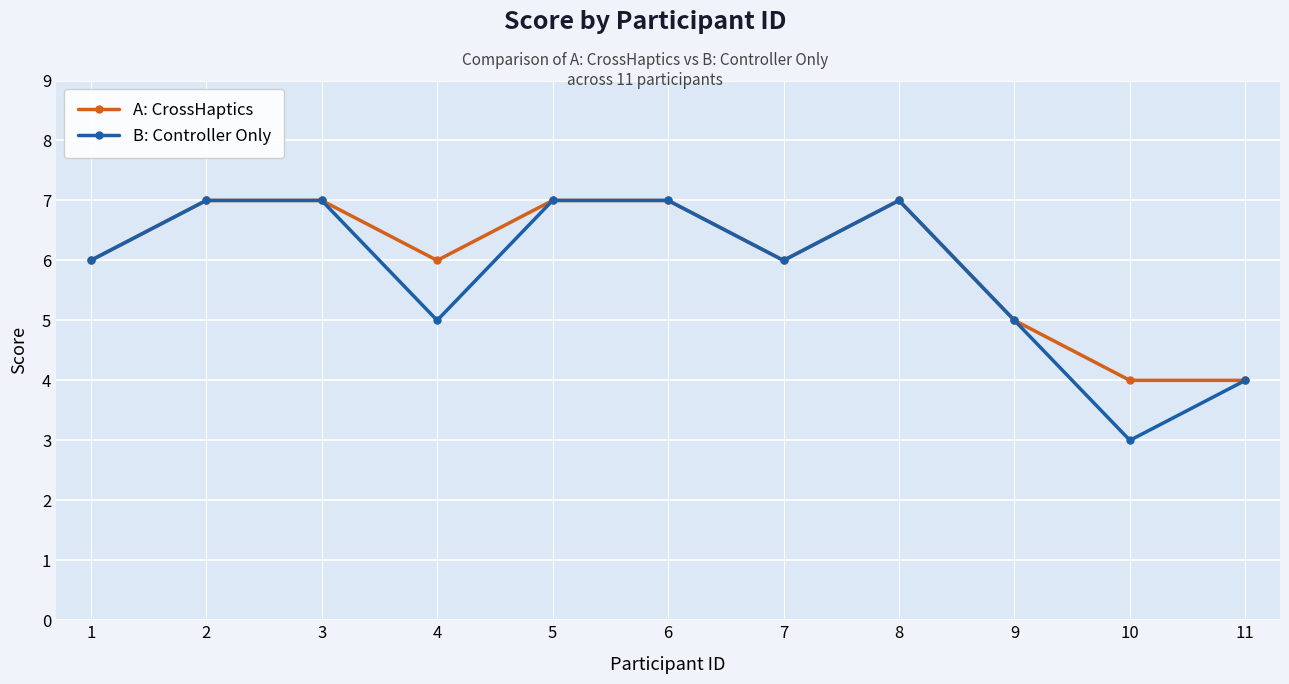

The B: Controller Only series shows 5 at 4. True or false?

True